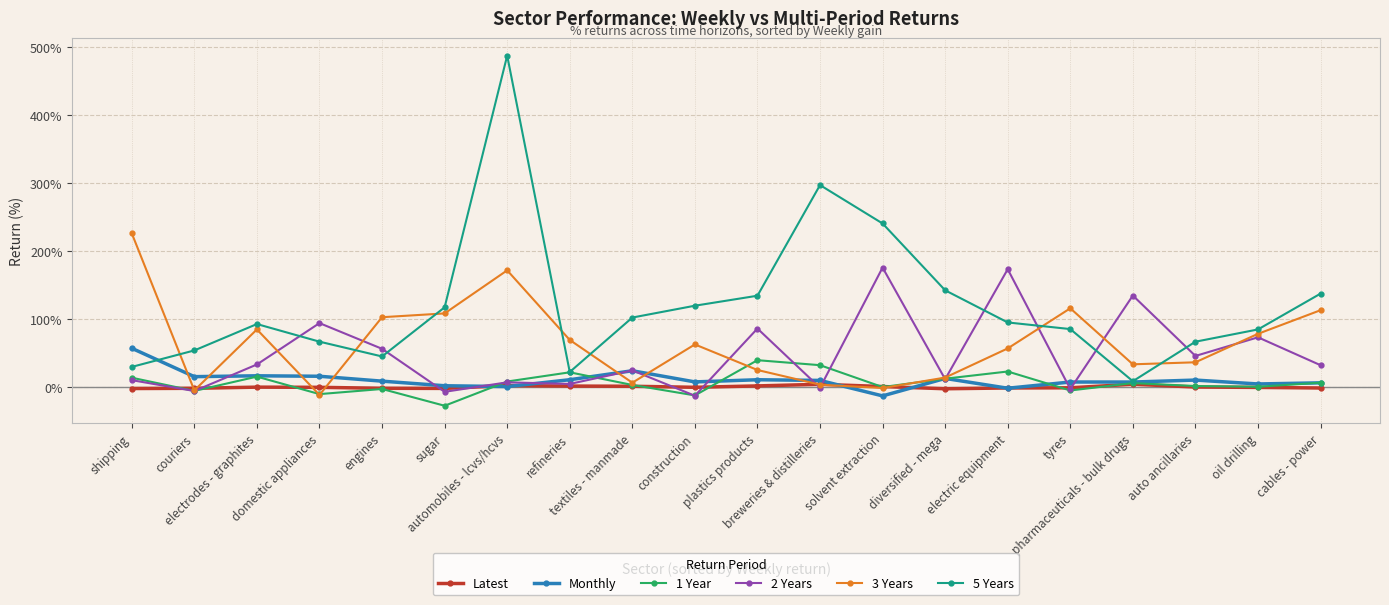

How many series are shown in this chart?

6